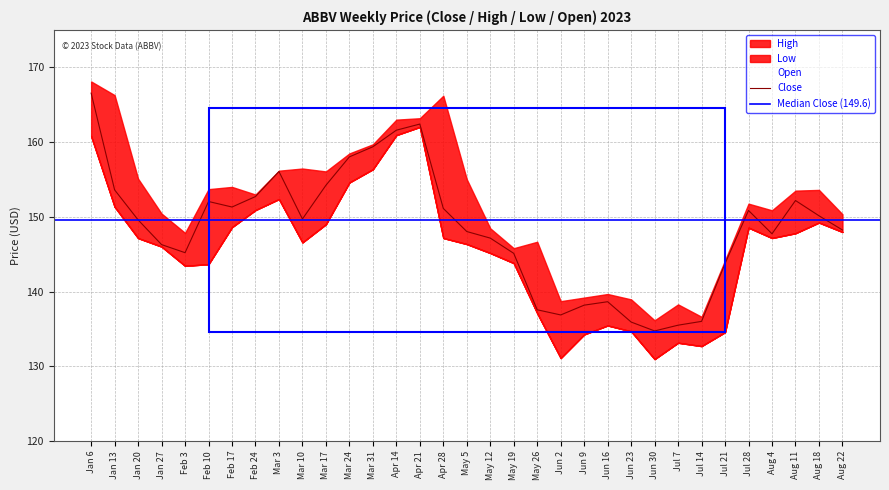

Which category has the highest value in the High series?

Jan 6